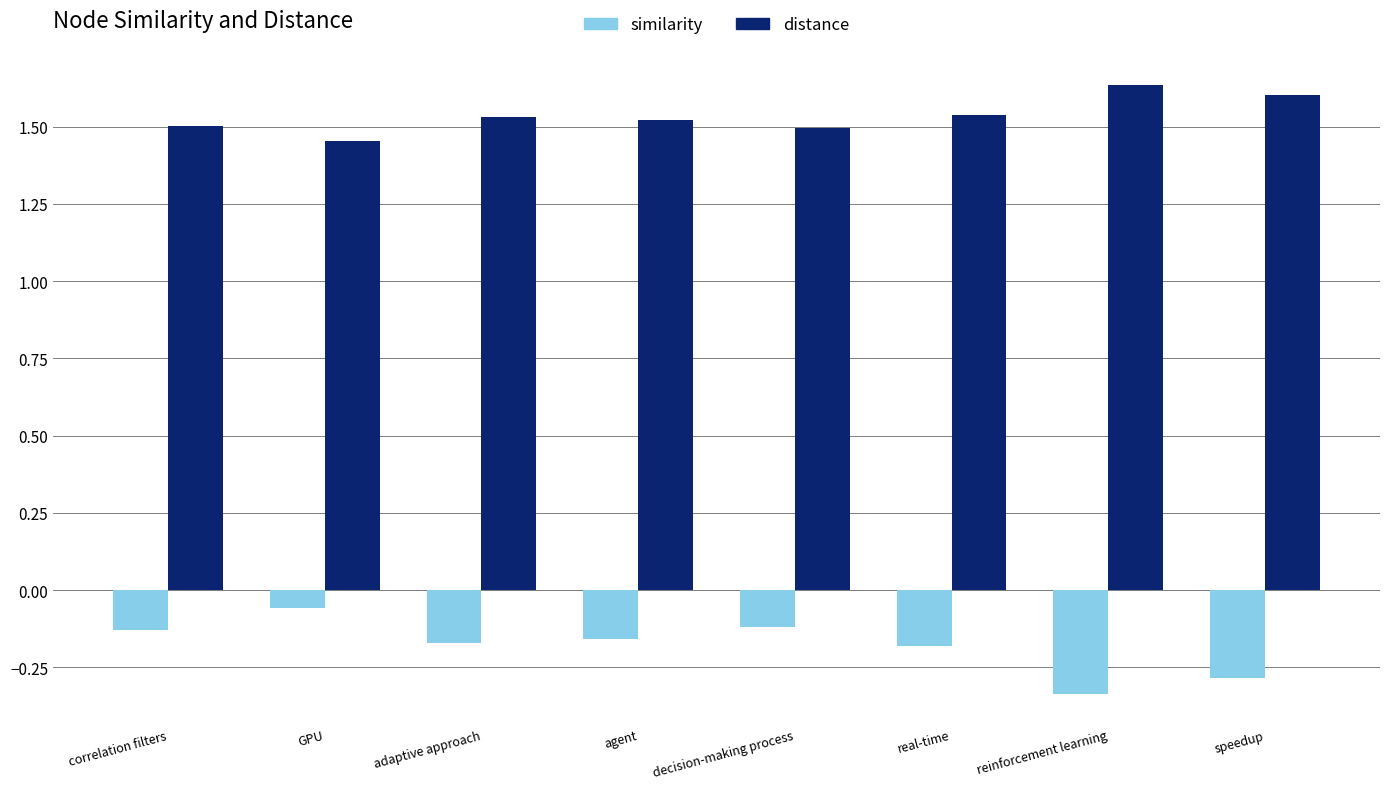

What is the difference between the maximum and second lowest values in the similarity series?

0.2